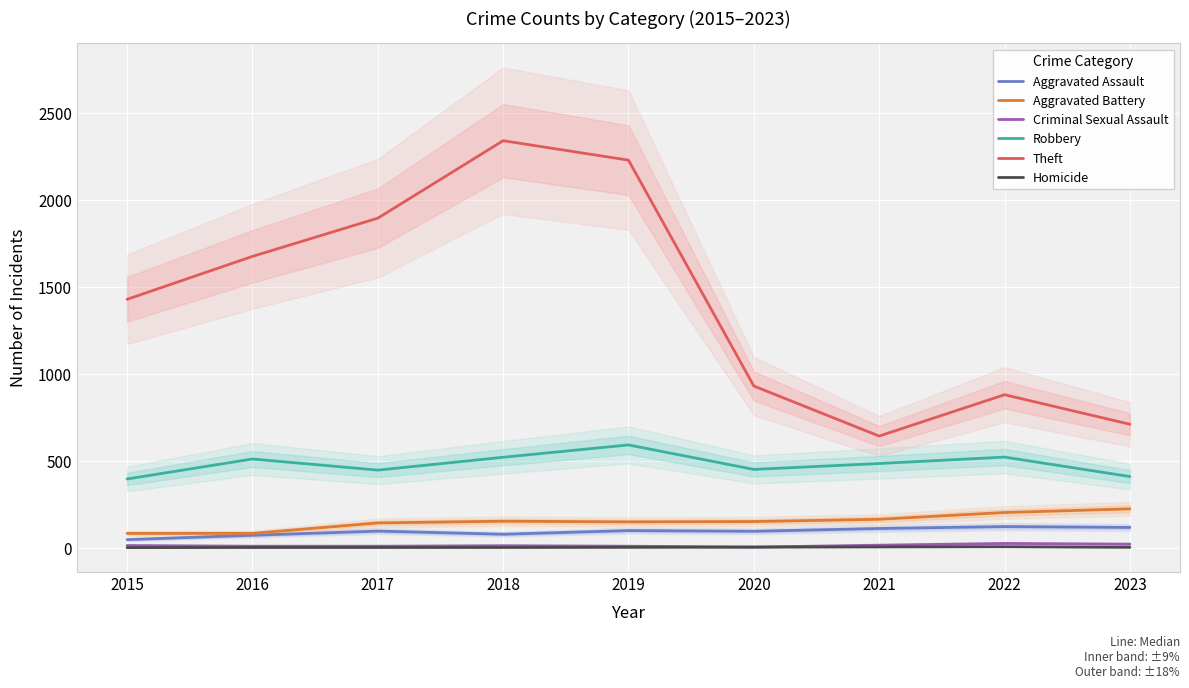

True or false: Aggravated Battery has a value of 83 at 2018.

False